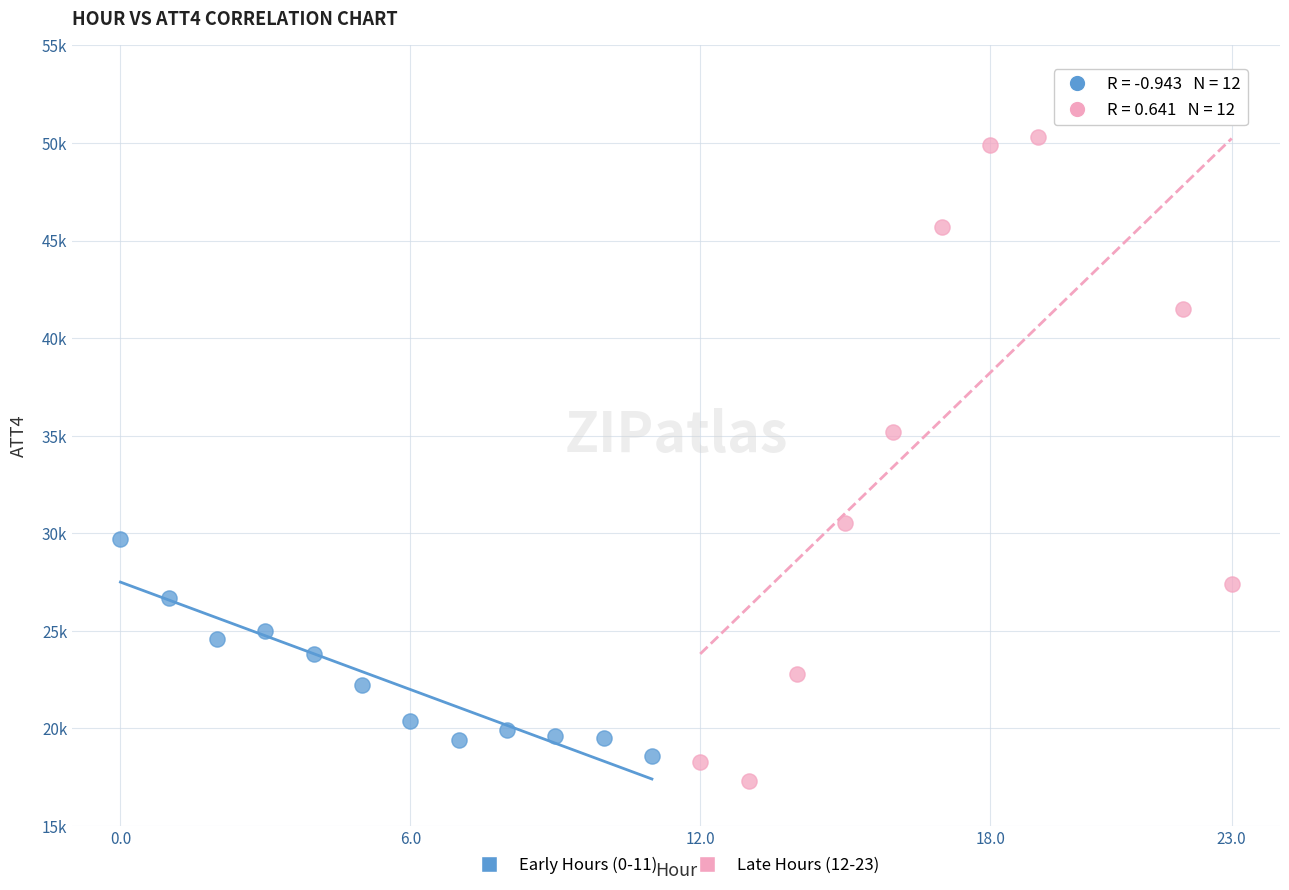

What are all the series names shown in the legend?

Early Hours (0-11), Late Hours (12-23)